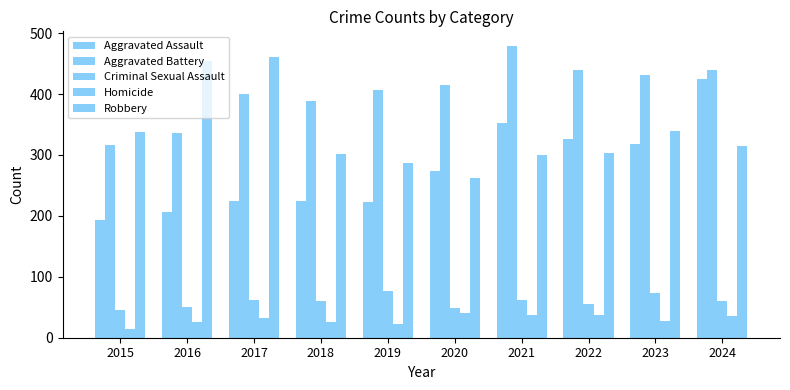

How many data points in Homicide are less than 33?

5